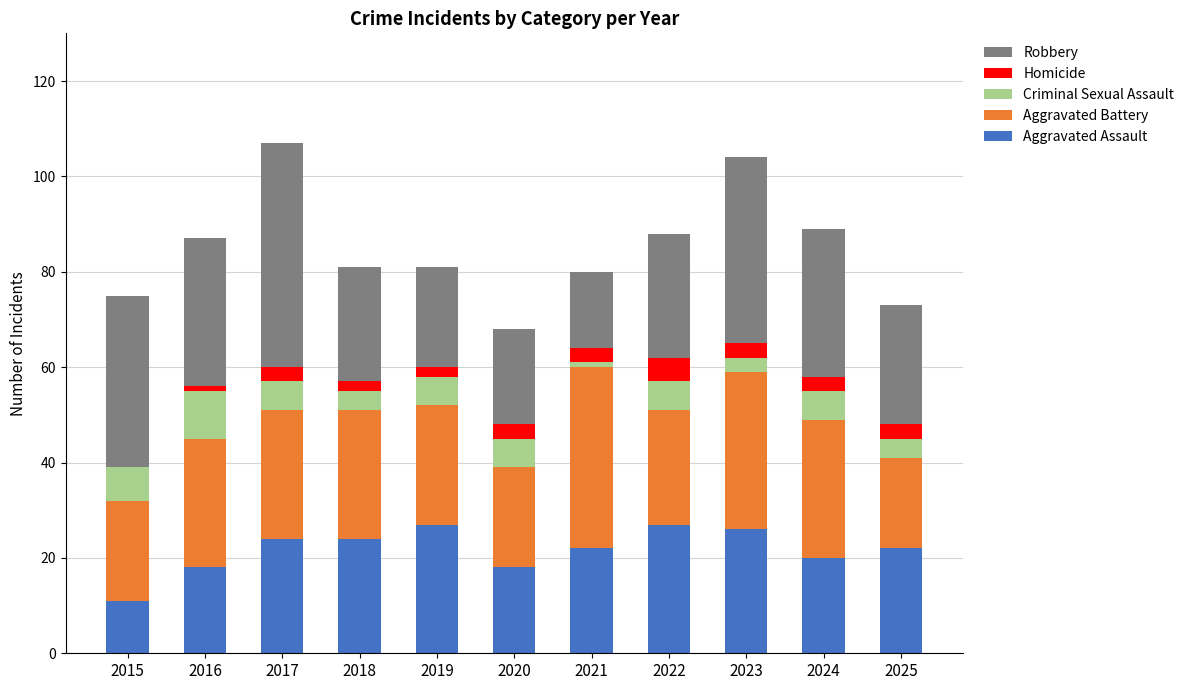

Is it true that Aggravated Assault equals 13 at 2021?

False